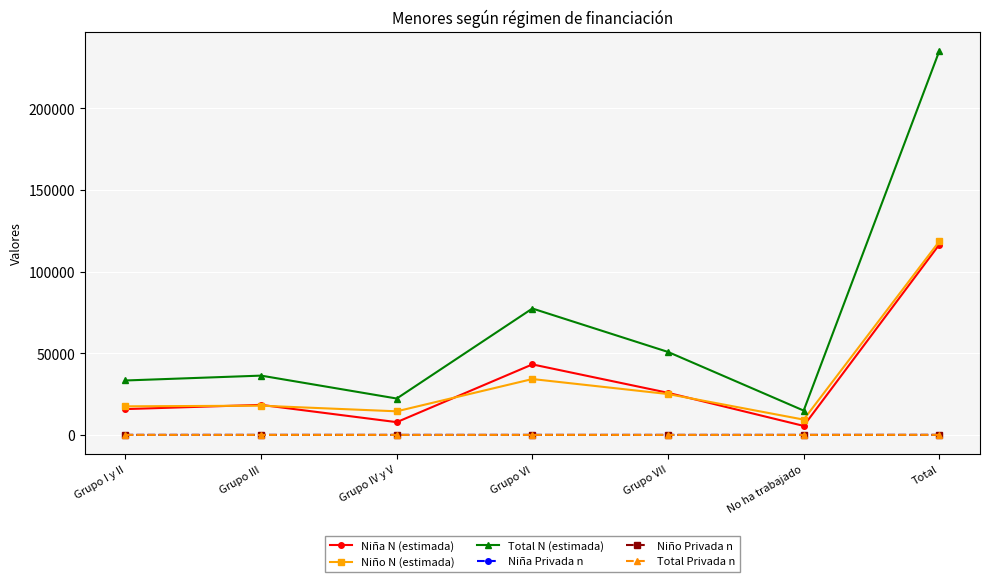

Where does the Niña Privada n series first go above 3?

Grupo I y II